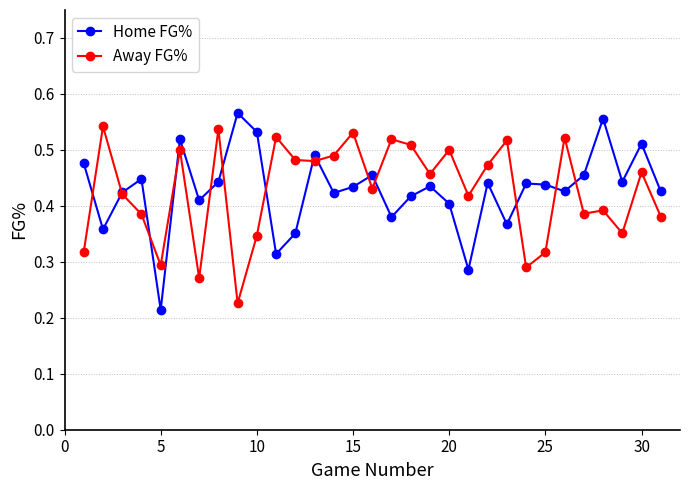

At how many categories does at least one series exceed 0?

31